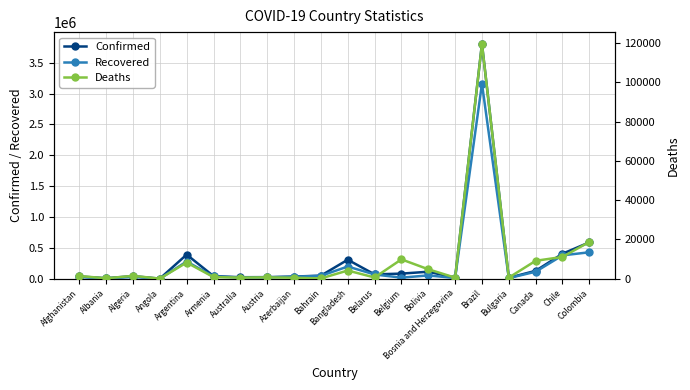

True or false: Deaths and Confirmed cross at least once.

False